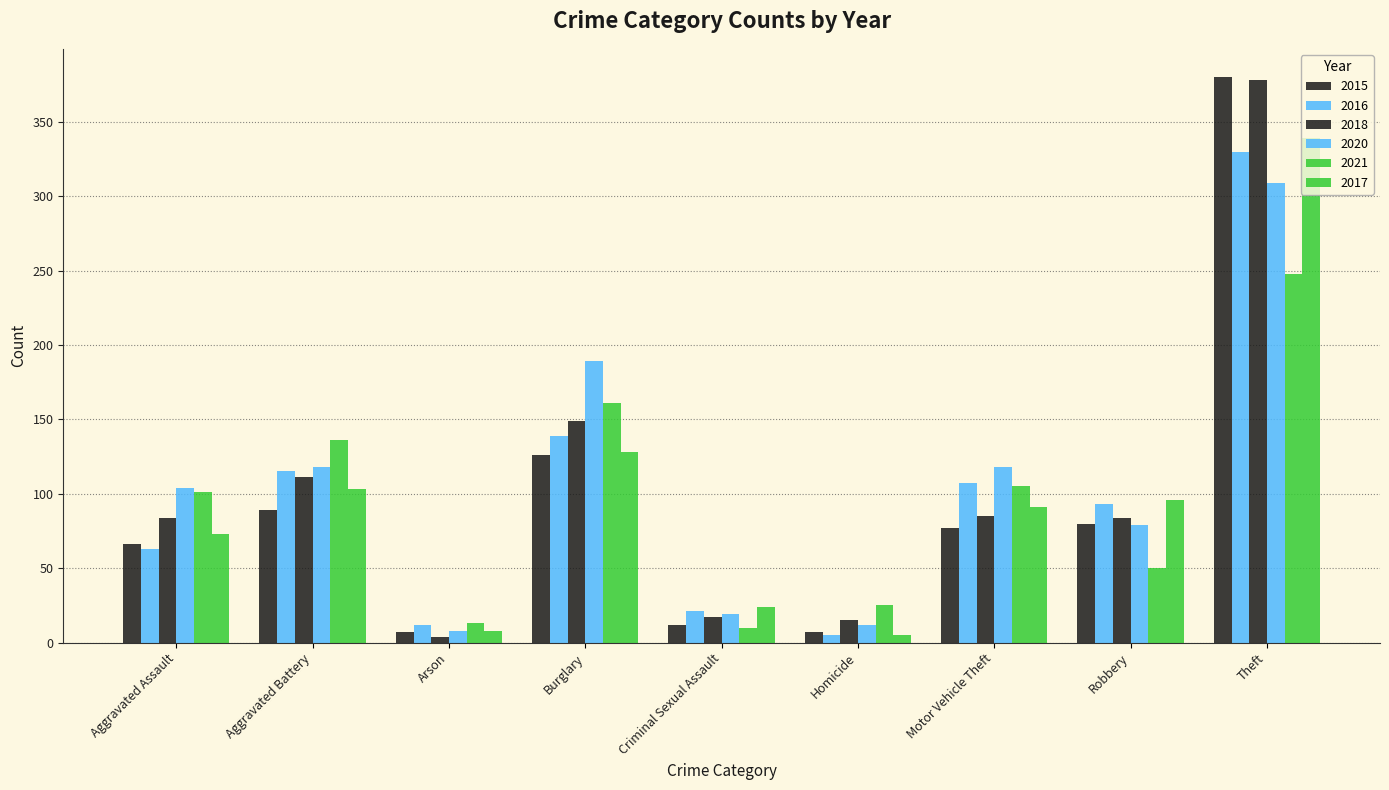

How many bars are there in each group?

6